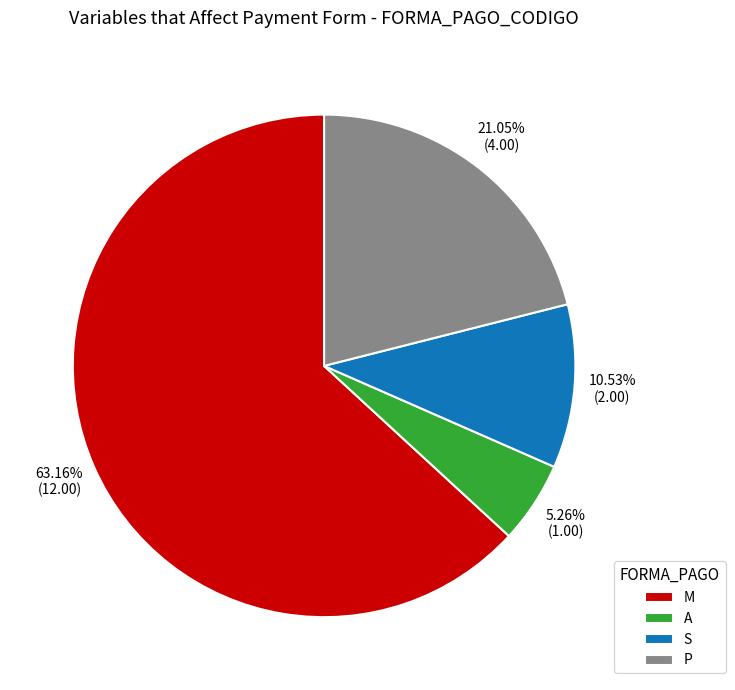

How many slices are in this pie chart?

4